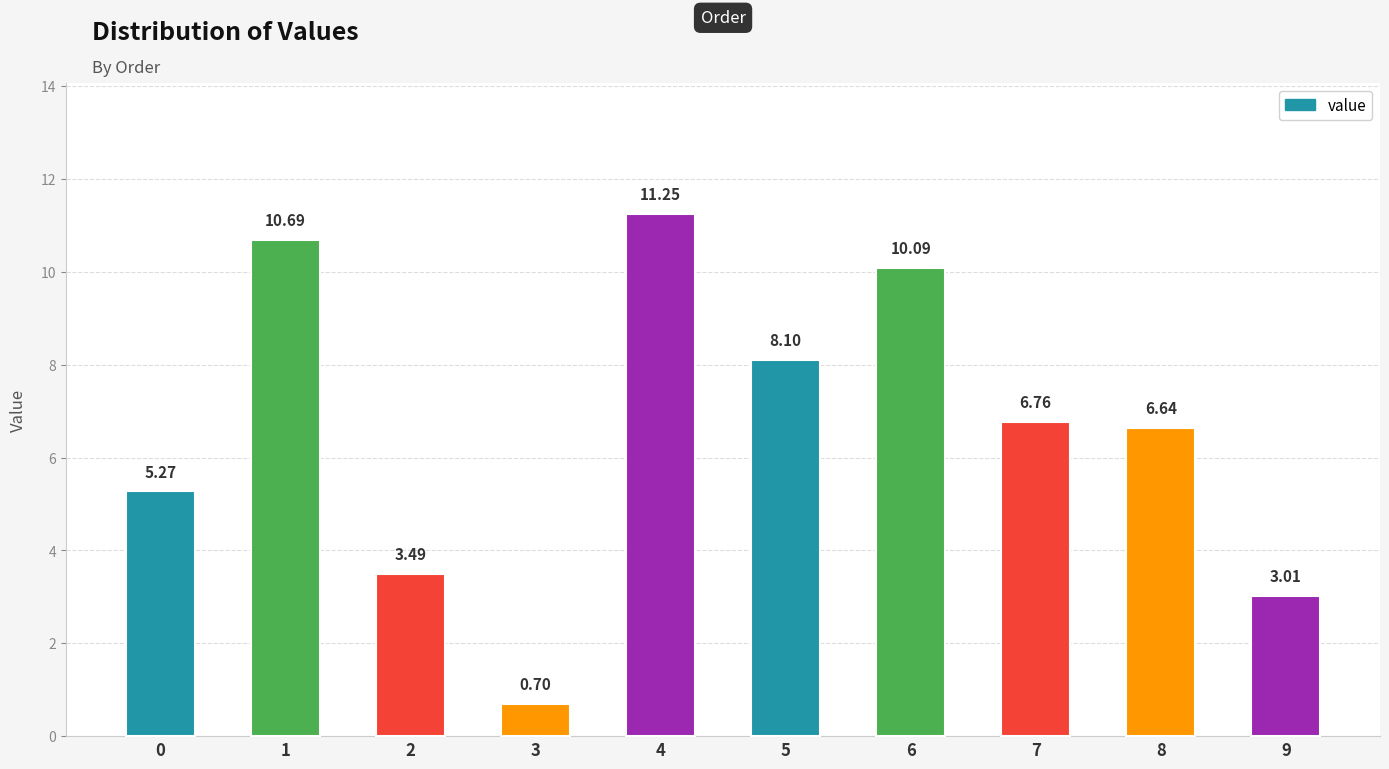

What is the difference between the second highest and minimum values?

10.0